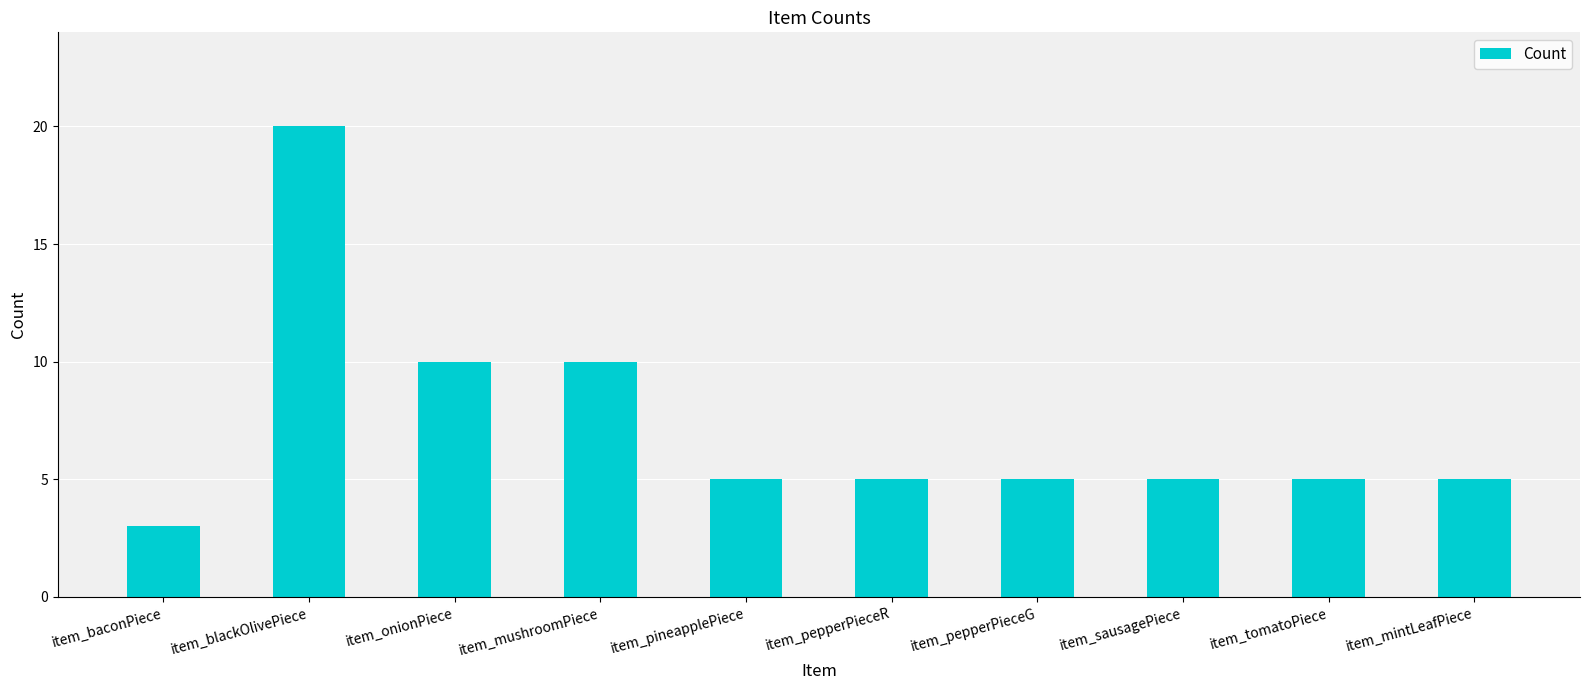

What is the value of the 9th bar from the left?

5